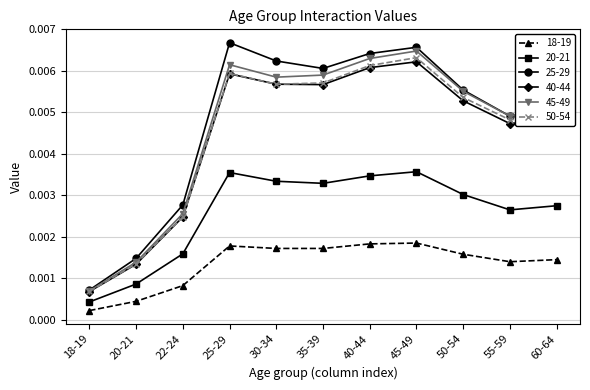

Is this an area chart (filled region under the line)?

No